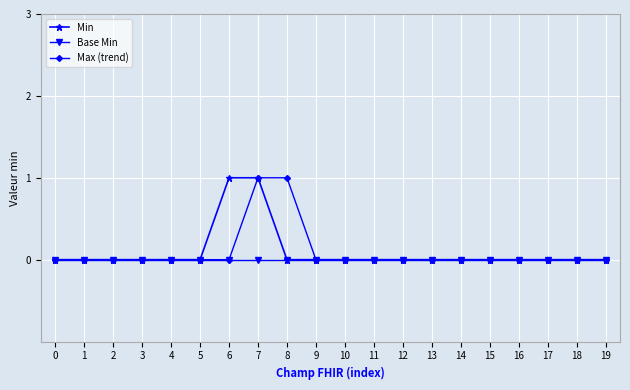

At which category is the sum across all series the highest?

7